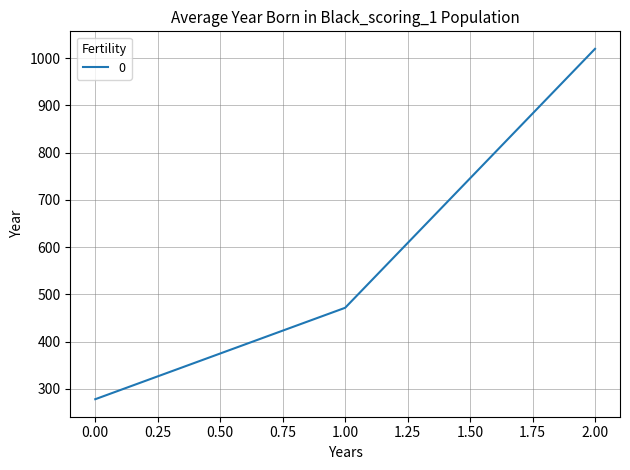

Is this an area chart (filled region under the line)?

No